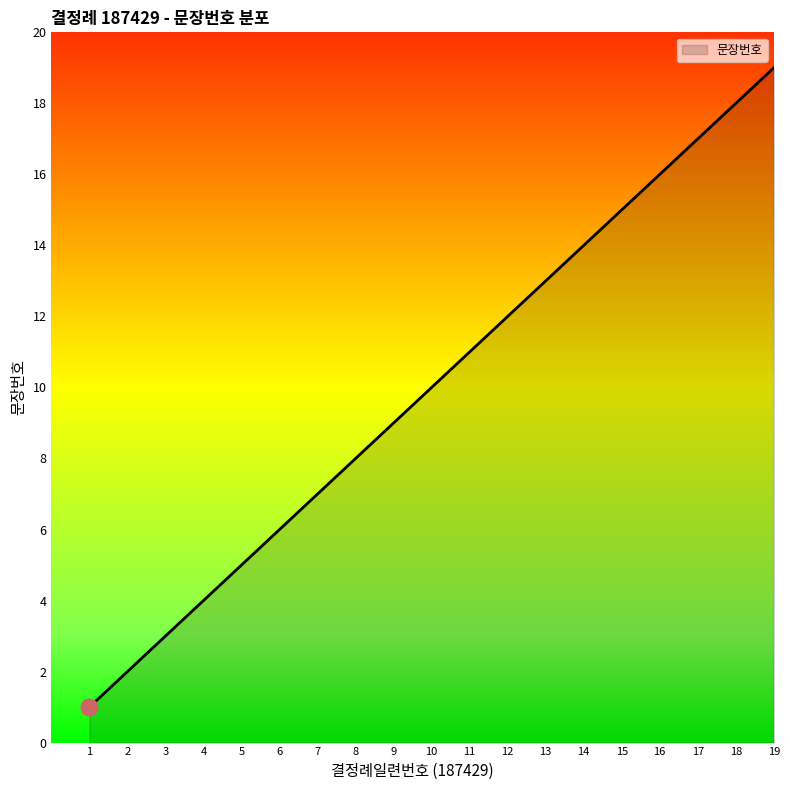

Rank the categories by value from lowest to highest.

1, 2, 3, 4, 5, 6, 7, 8, 9, 10, 11, 12, 13, 14, 15, 16, 17, 18, 19